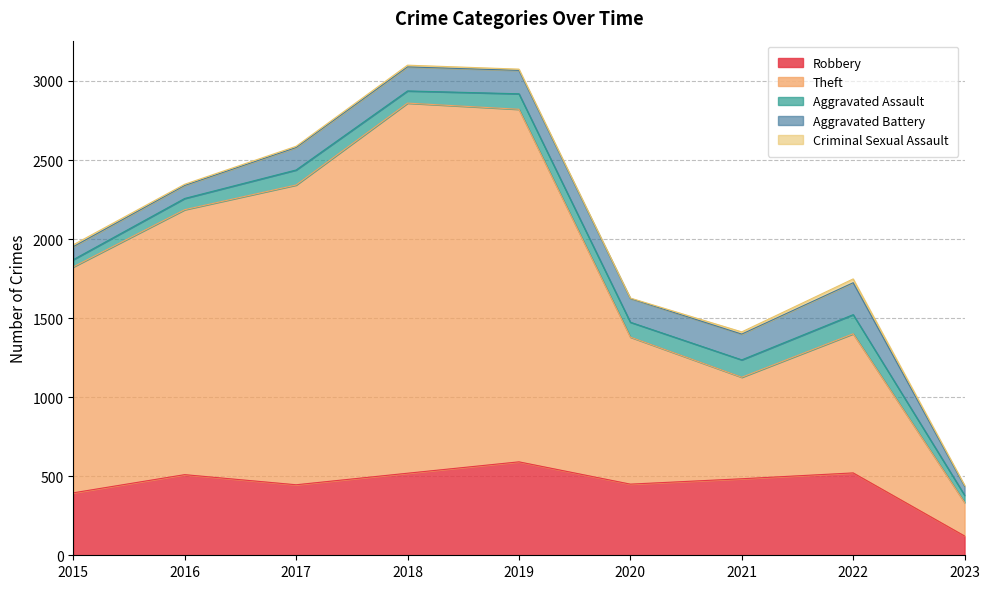

Does the chart have visible grid lines?

Yes